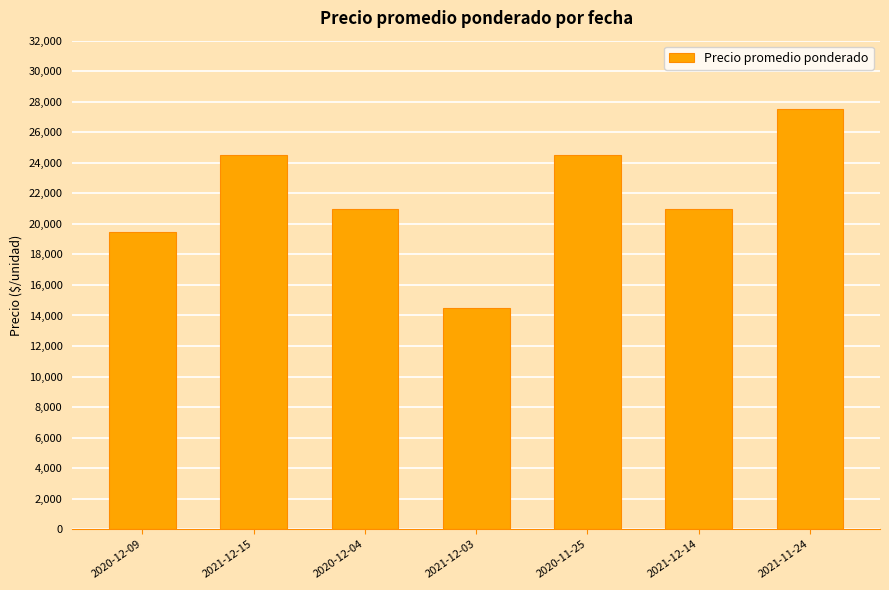

Which category has the highest value across all series?

2021-11-24